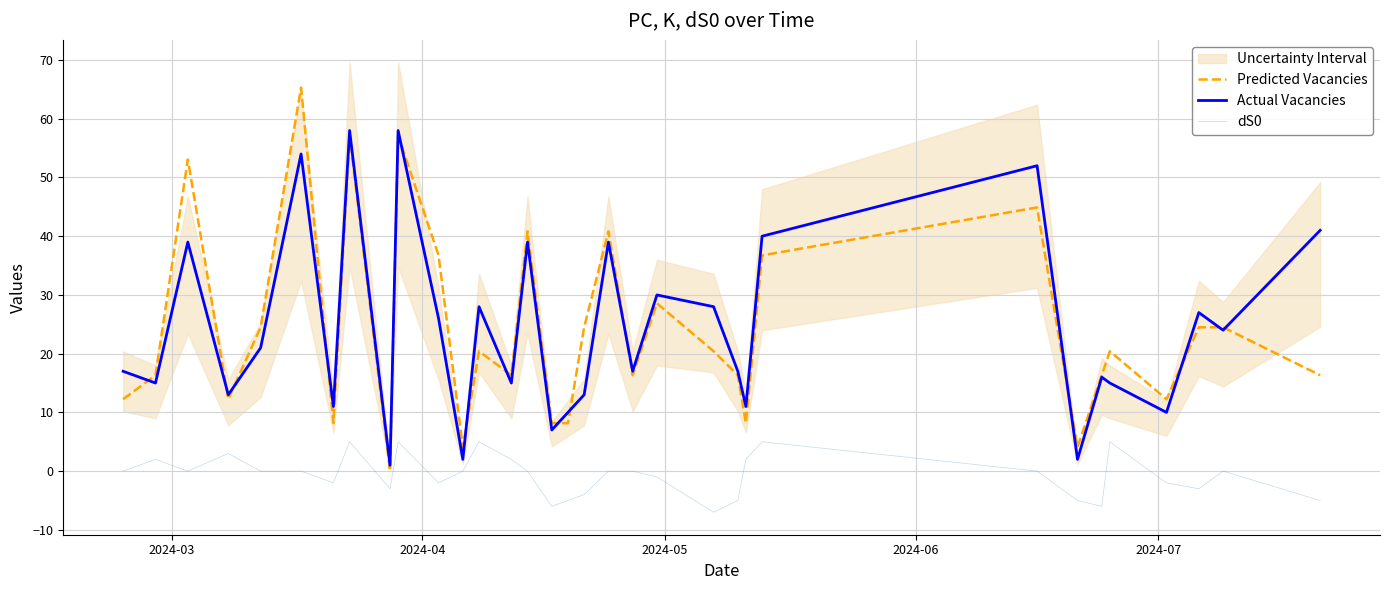

What is the maximum value for dS0?

5.0